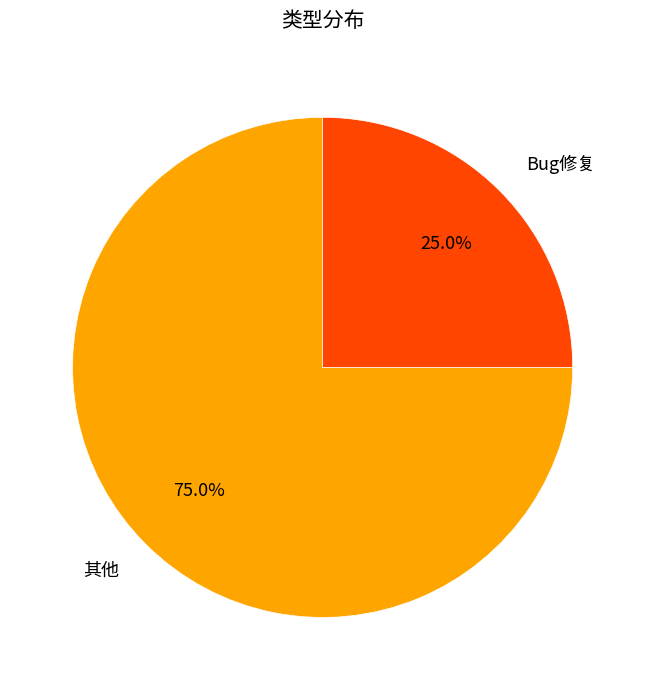

How many slices are in this pie chart?

2